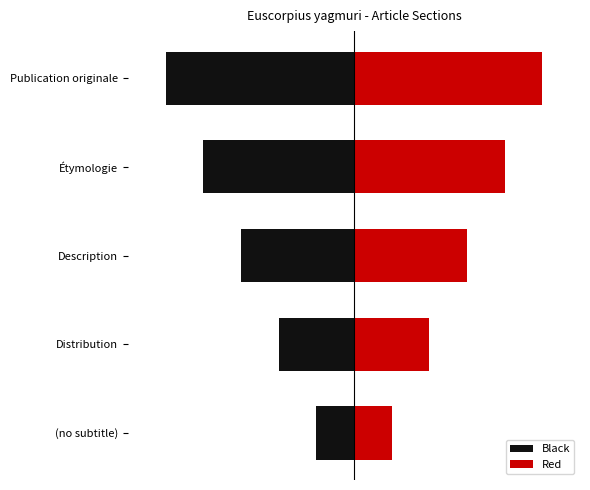

How many data points in Black are above -3?

2